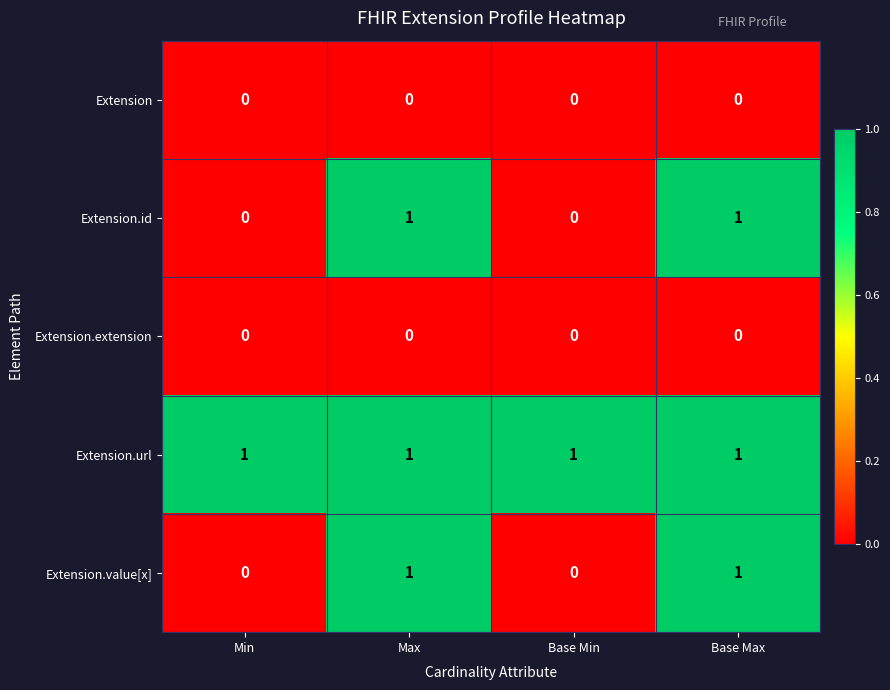

Reading left to right, list all the values displayed in this chart.

Extension: 0	0	0	0
Extension.id: 0	1	0	1
Extension.extension: 0	0	0	0
Extension.url: 1	1	1	1
Extension.value[x]: 0	1	0	1